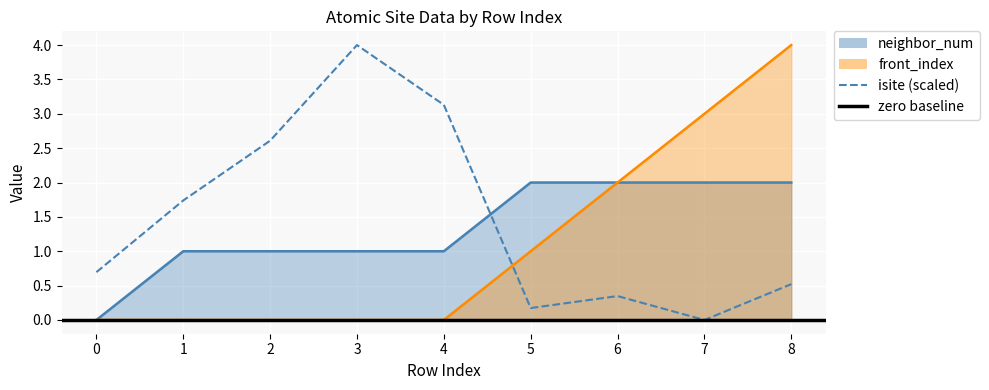

True or false: the data shows 0.7 at 0.

True